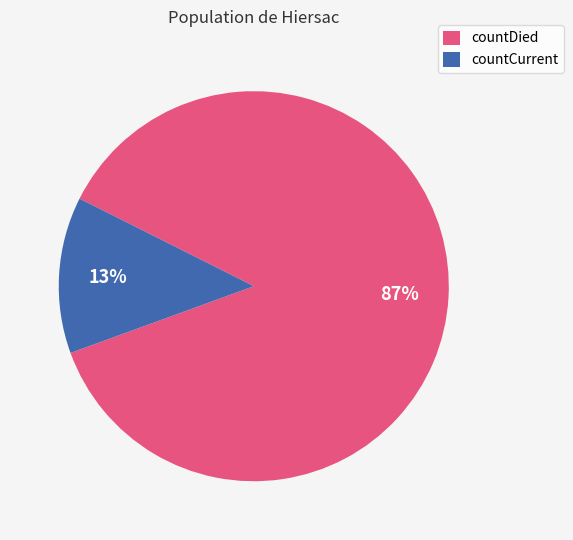

To the nearest percent, what percentage of the pie is countDied?

87%